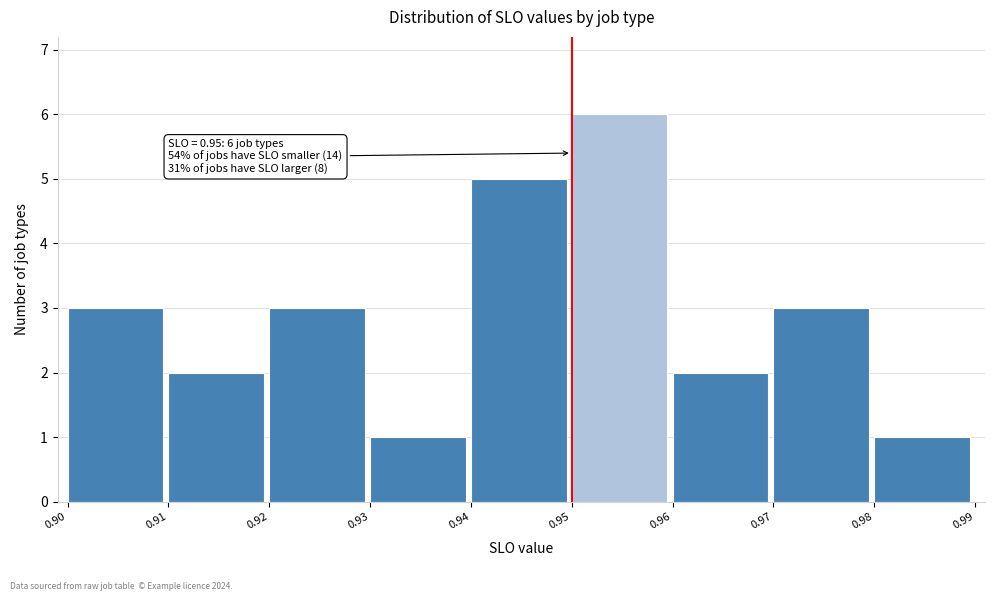

Which range on the x-axis has the tallest bar?

0.95 to 0.96